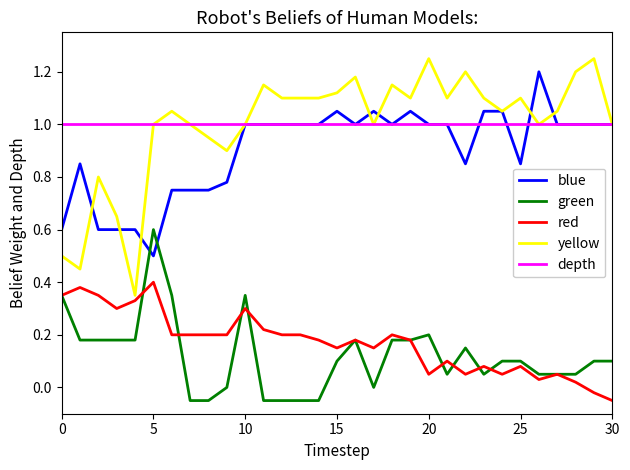

How many lines are shown in the chart?

5